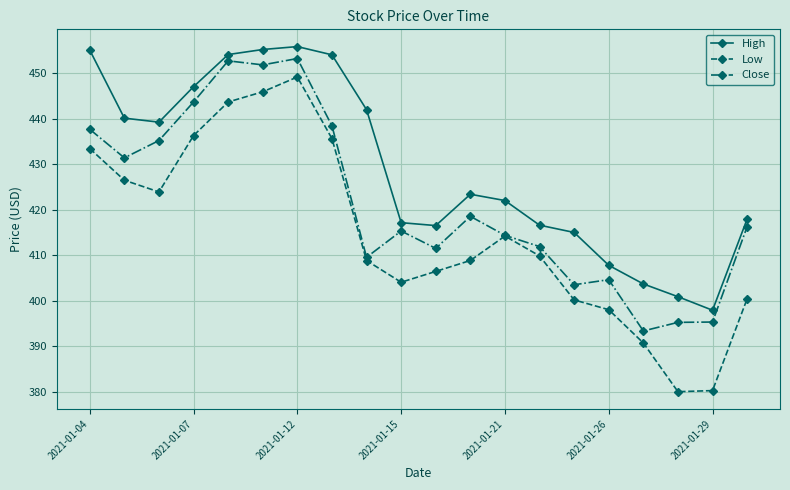

Which series has the widest spread of values?

Low